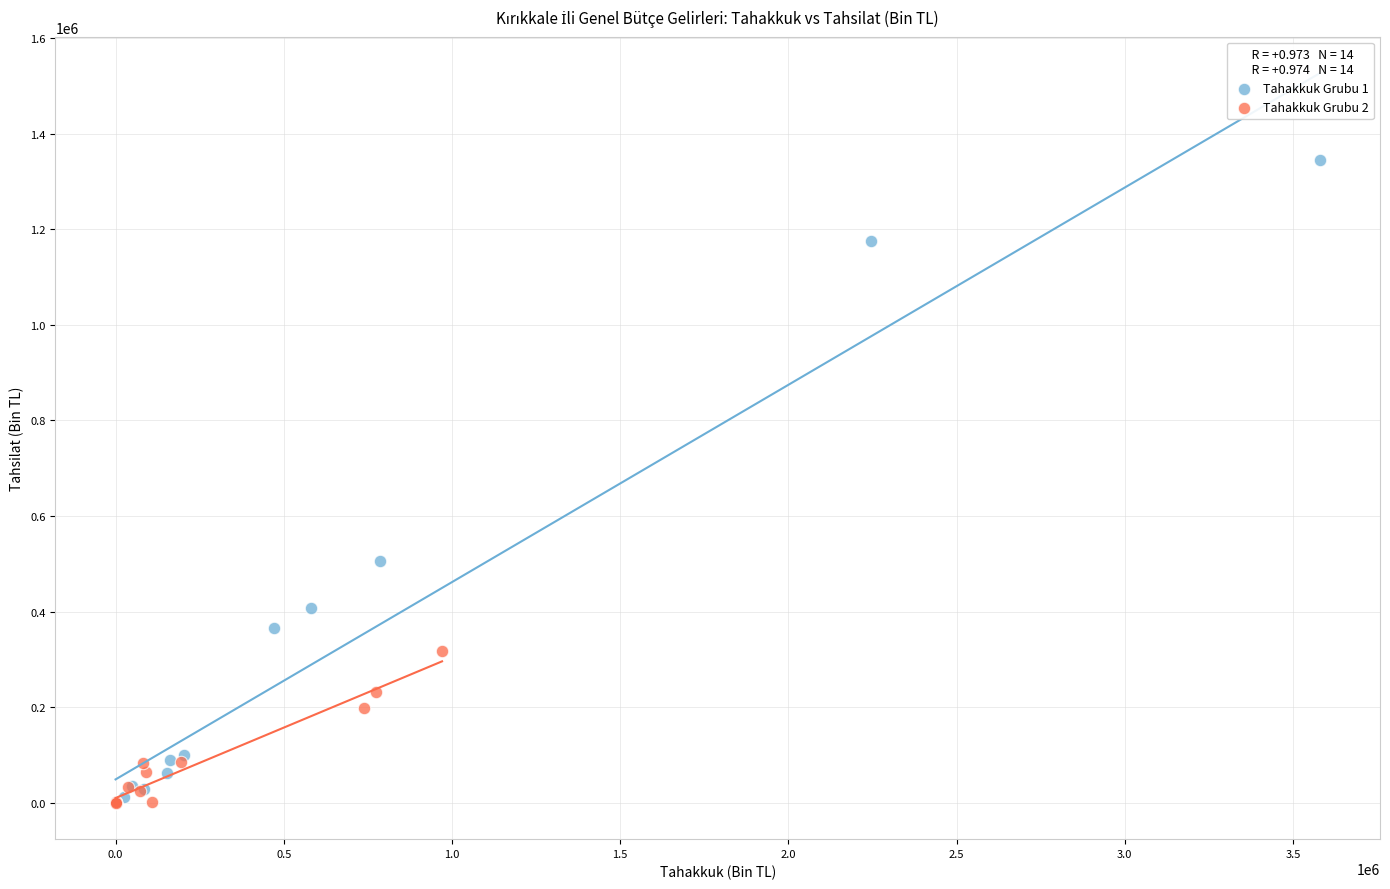

Which series contains the highest Y value?

Tahakkuk Grubu 1